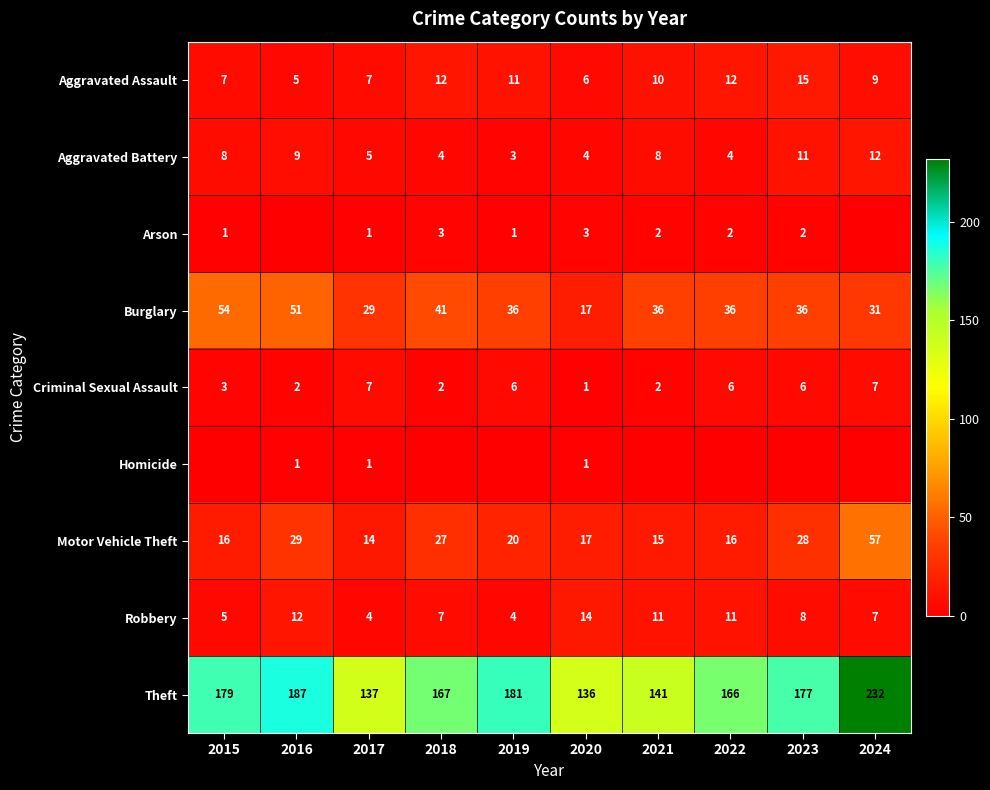

The value of Motor Vehicle Theft at 2019 is 5. True or false?

False